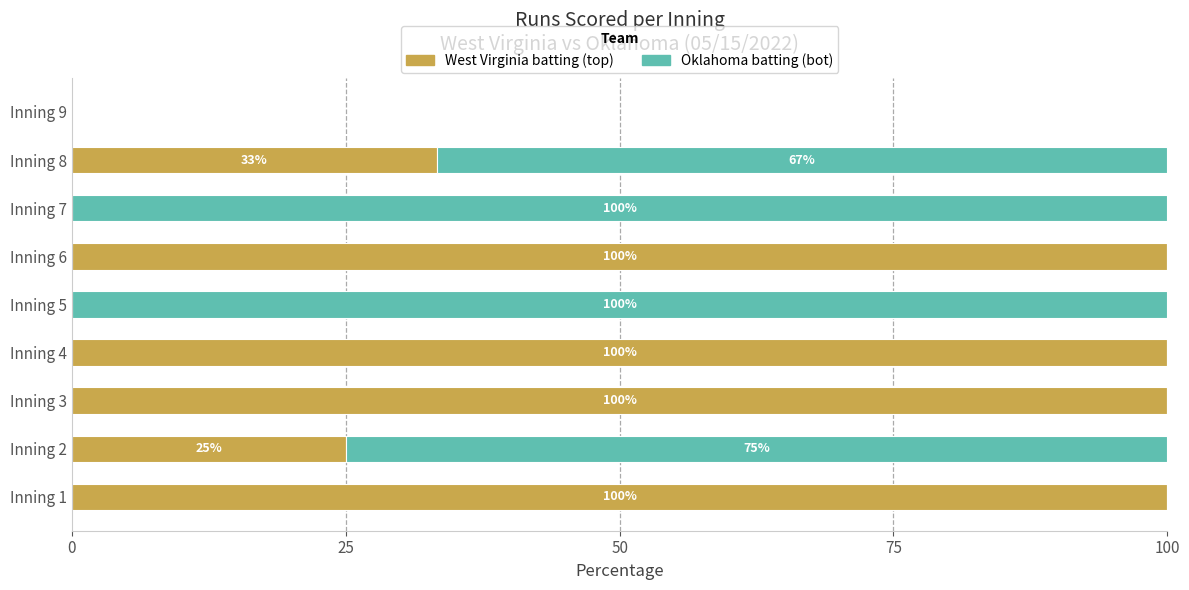

Is it true that West Virginia batting (top) equals 18.1 at Inning 8?

False